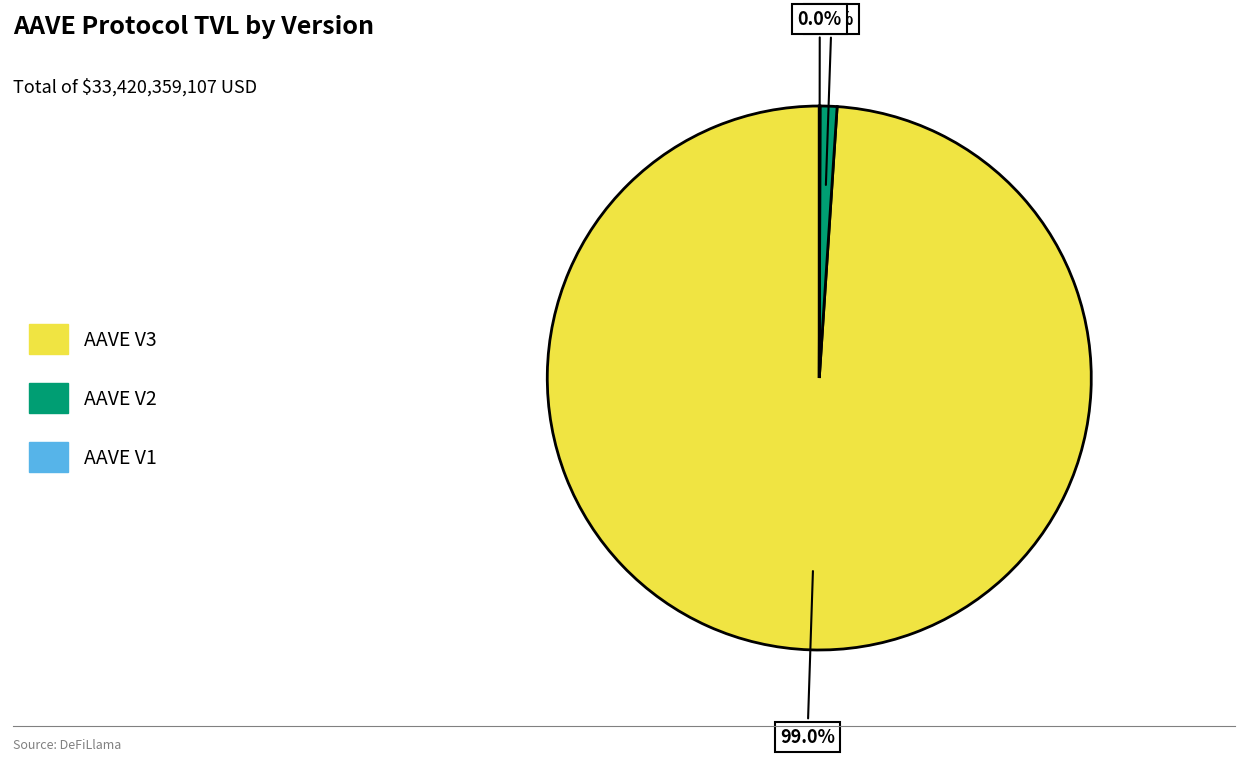

Is there a majority slice in this chart?

Yes